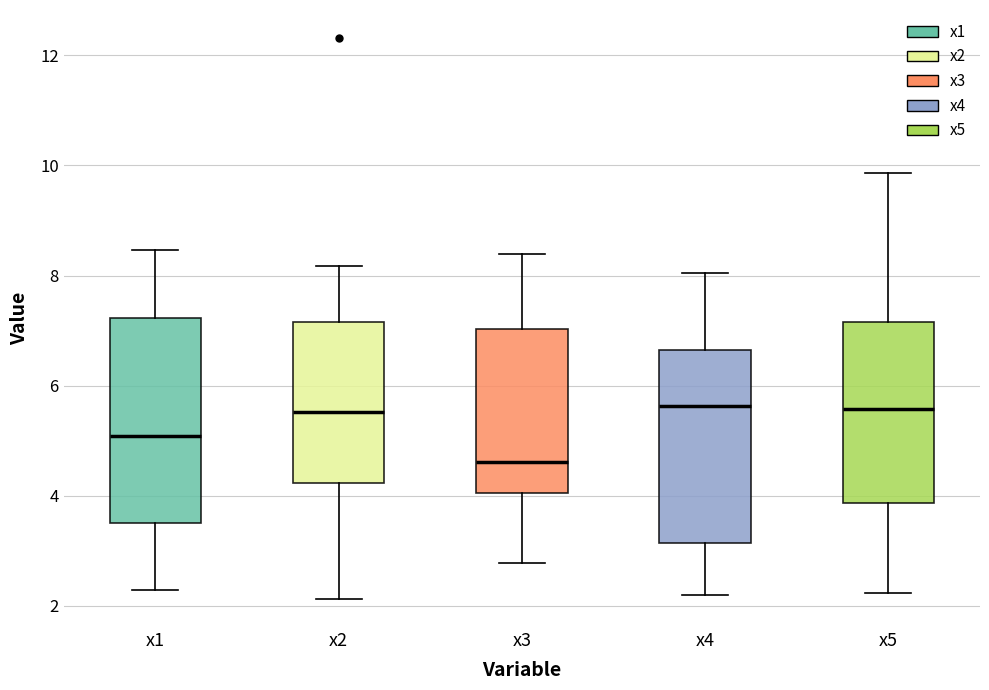

Reading left to right, transcribe this box plot: for each box, give where its median line is, the range the box spans, and where its two whiskers end, as read against the y-axis. The values are not printed on the chart, so give them approximately, as read against the axis.

x1: median 5.0, box 3.6 to 7.2, whiskers 2.2 to 8.4
x2: median 5.6, box 4.2 to 7.2, whiskers 2.2 to 8.2
x3: median 4.6, box 4.0 to 7.0, whiskers 2.8 to 8.4
x4: median 5.6, box 3.2 to 6.6, whiskers 2.2 to 8.0
x5: median 5.6, box 3.8 to 7.2, whiskers 2.2 to 9.8